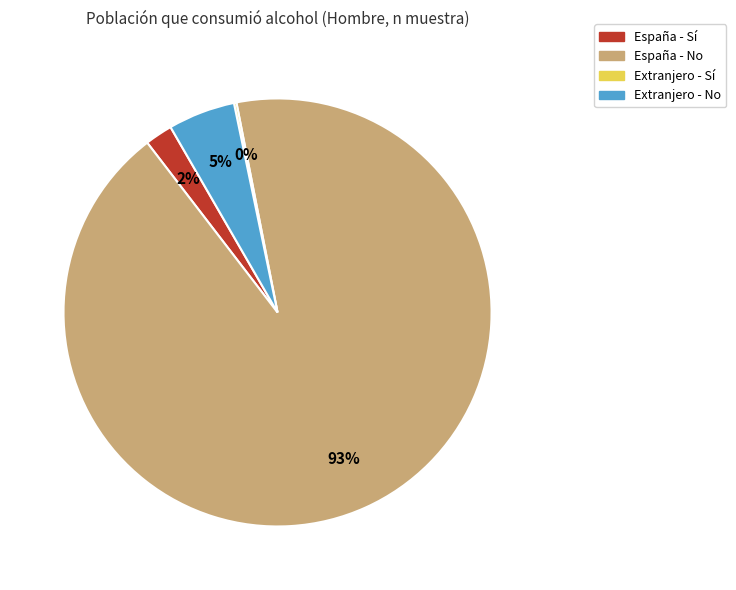

The España - Sí slice represents 13% of the pie. True or false?

False